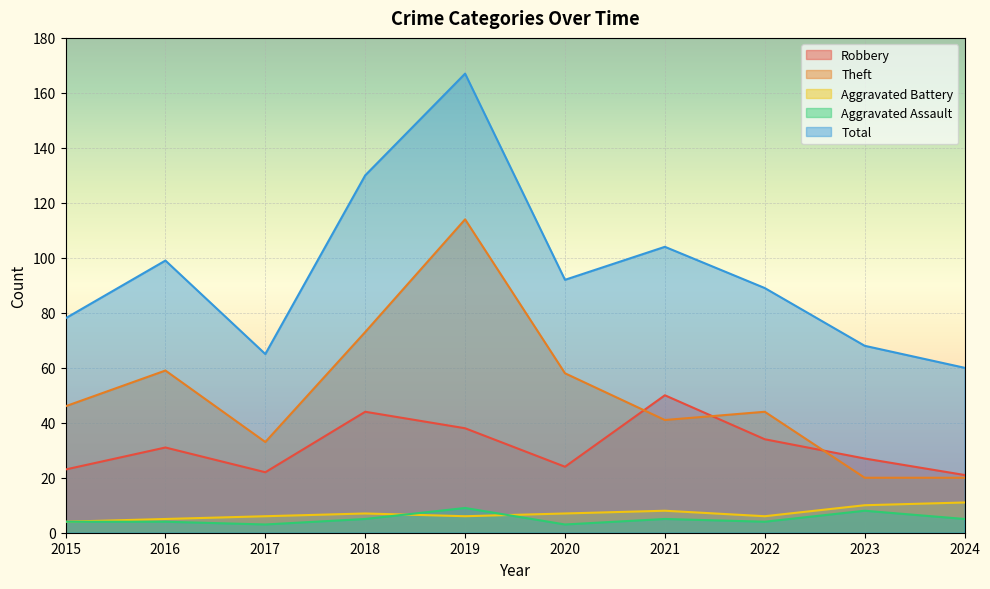

Reading right to left, transcribe all the data shown in this chart.

Robbery: 21	27	34	50	24	38	44	22	31	23
Theft: 20	20	44	41	58	114	73	33	59	46
Aggravated Battery: 11	10	6	8	7	6	7	6	5	4
Aggravated Assault: 5	8	4	5	3	9	5	3	4	4
Total: 60	68	89	104	92	167	130	65	99	78